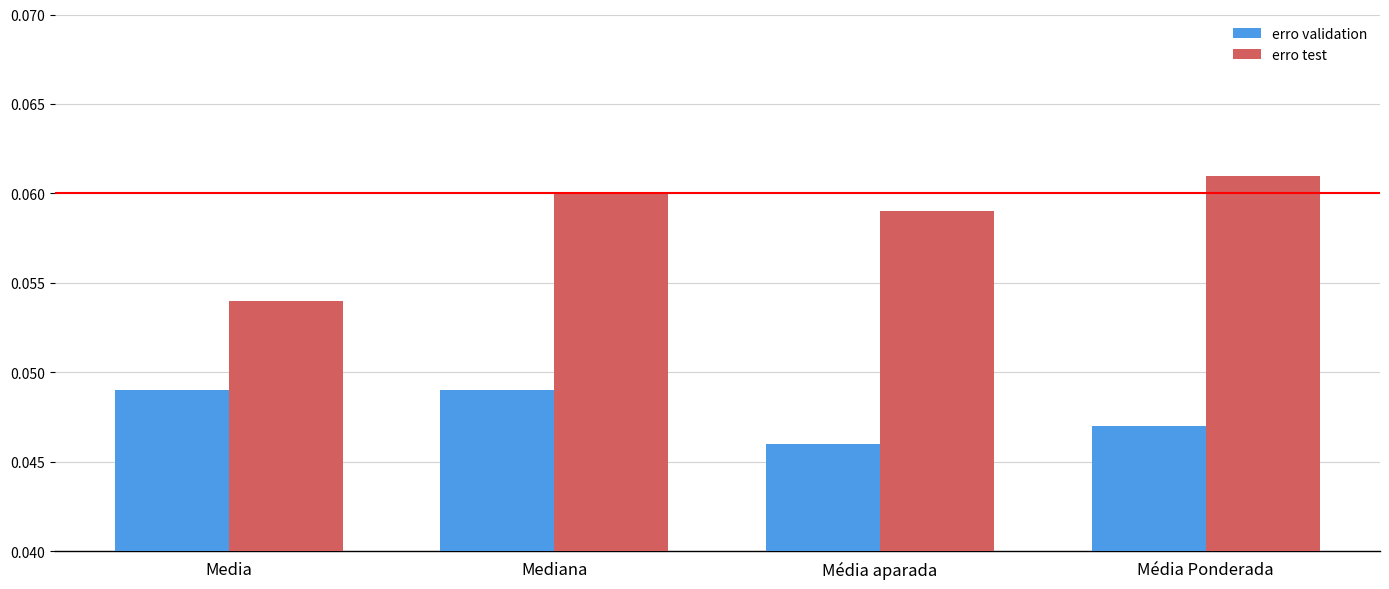

Rank the series by their maximum value, from highest to lowest.

erro test, erro validation